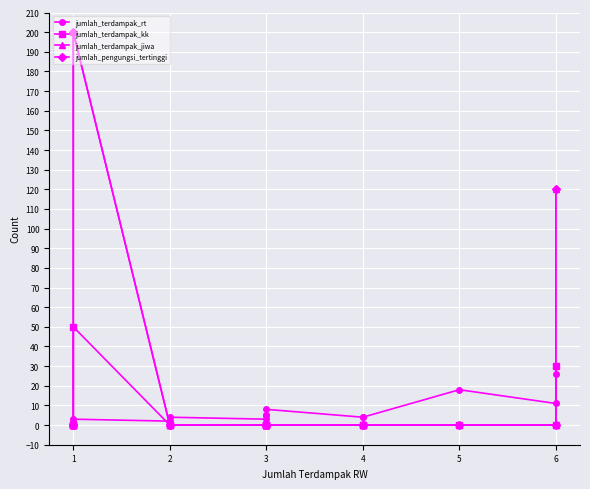

True or false: jumlah_pengungsi_tertinggi and jumlah_terdampak_kk intersect in this chart.

False